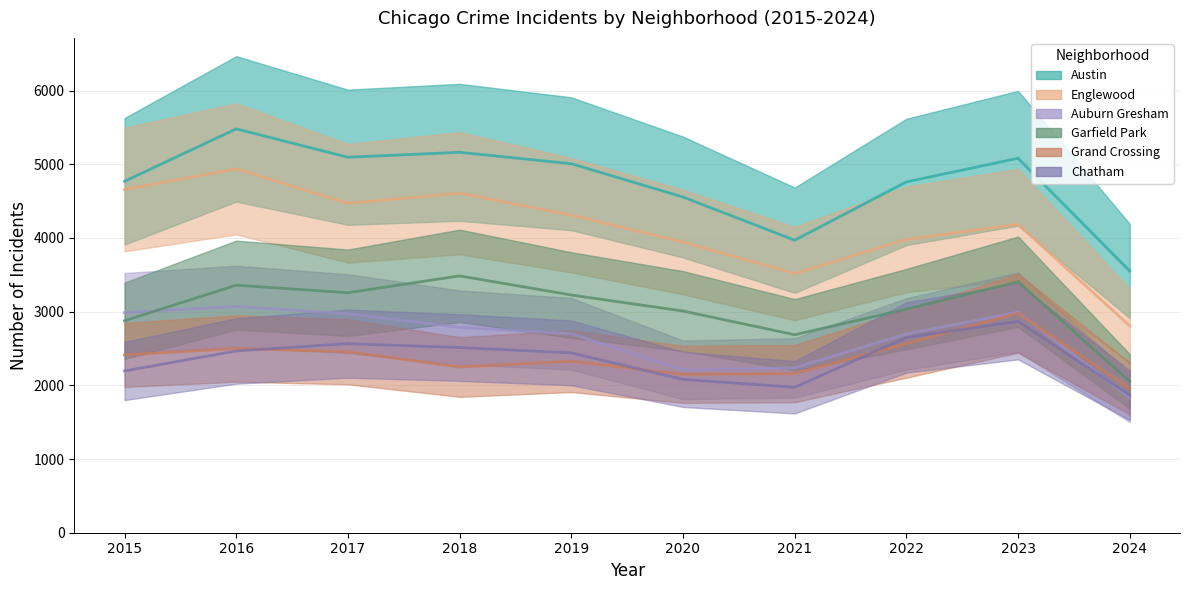

What is the average value of the Austin series?

4744